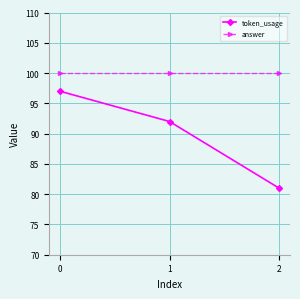

Is this an area chart (filled region under the line)?

No